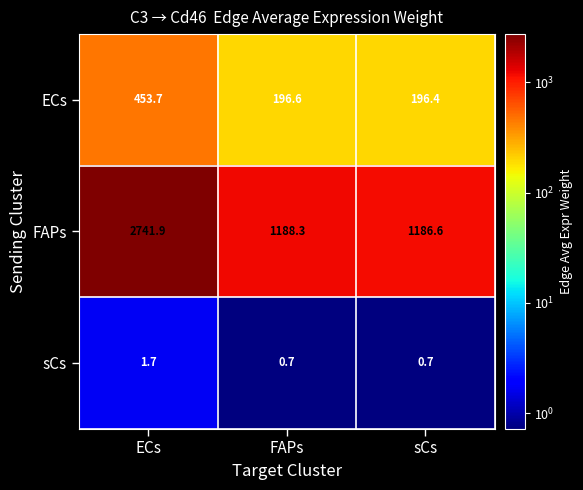

What is the sum of the sCs values at ECs and FAPs?

2.4